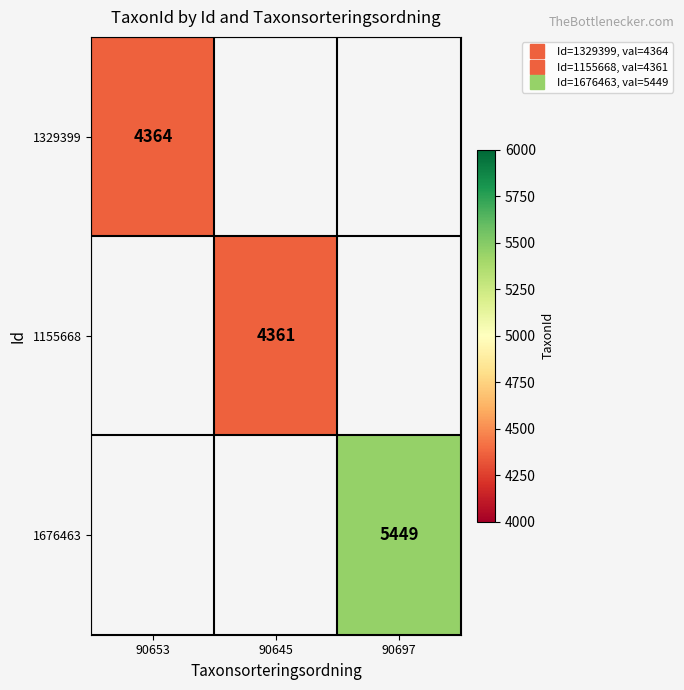

True or false: 1329399 has a value of 0 at 90645.

True